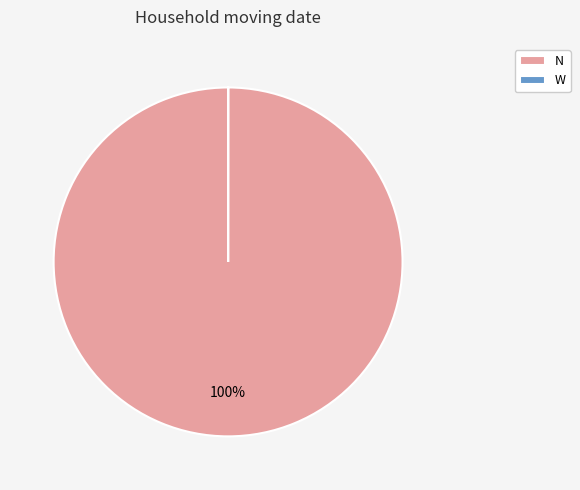

To the nearest percent, what is the average slice percentage?

50%